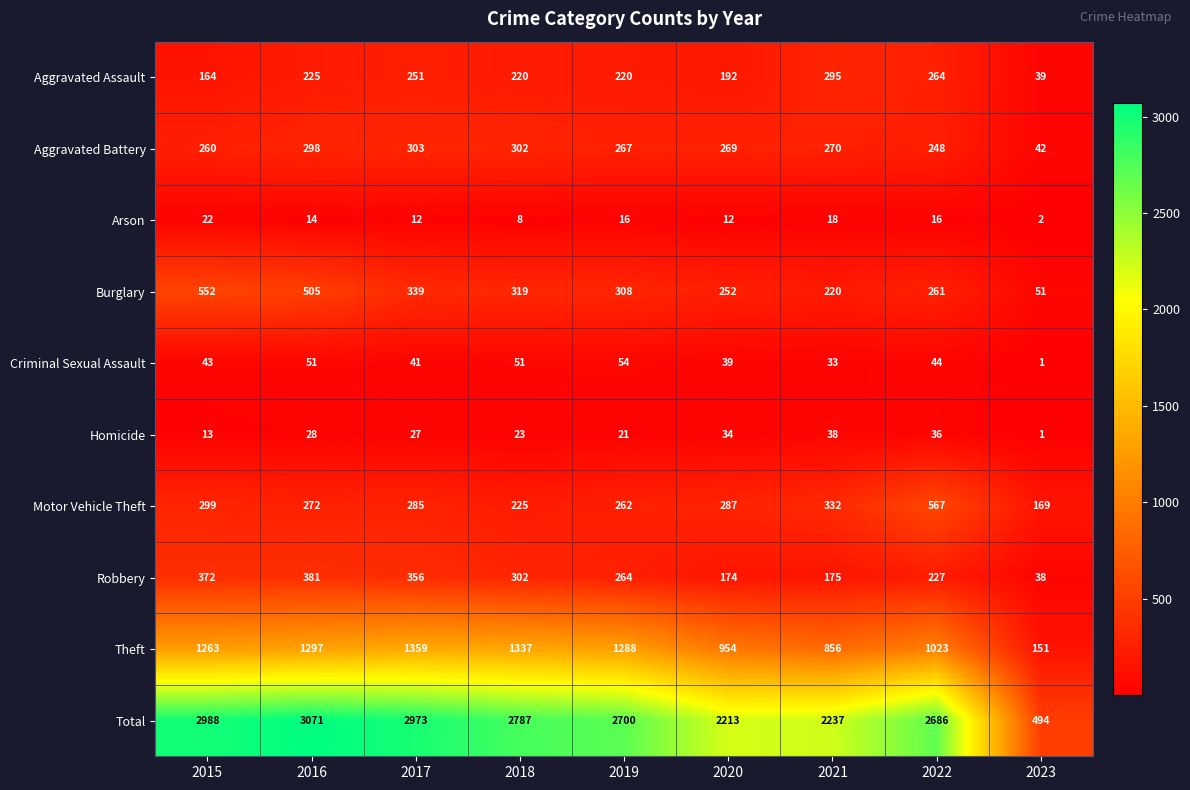

Which series has the largest total across all categories?

Total